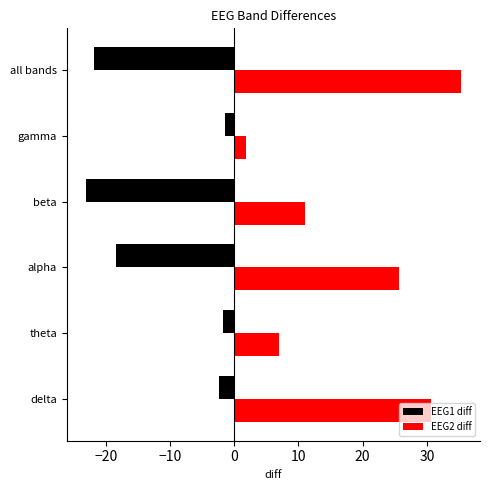

How many data points in EEG2 diff are less than 25?

3